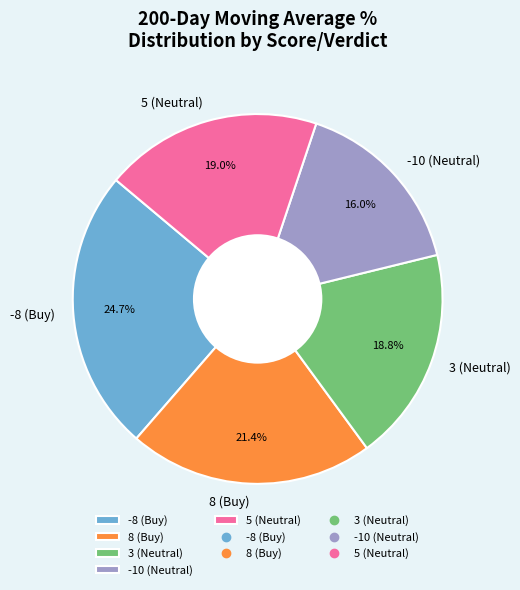

How many slices are in this pie chart?

5